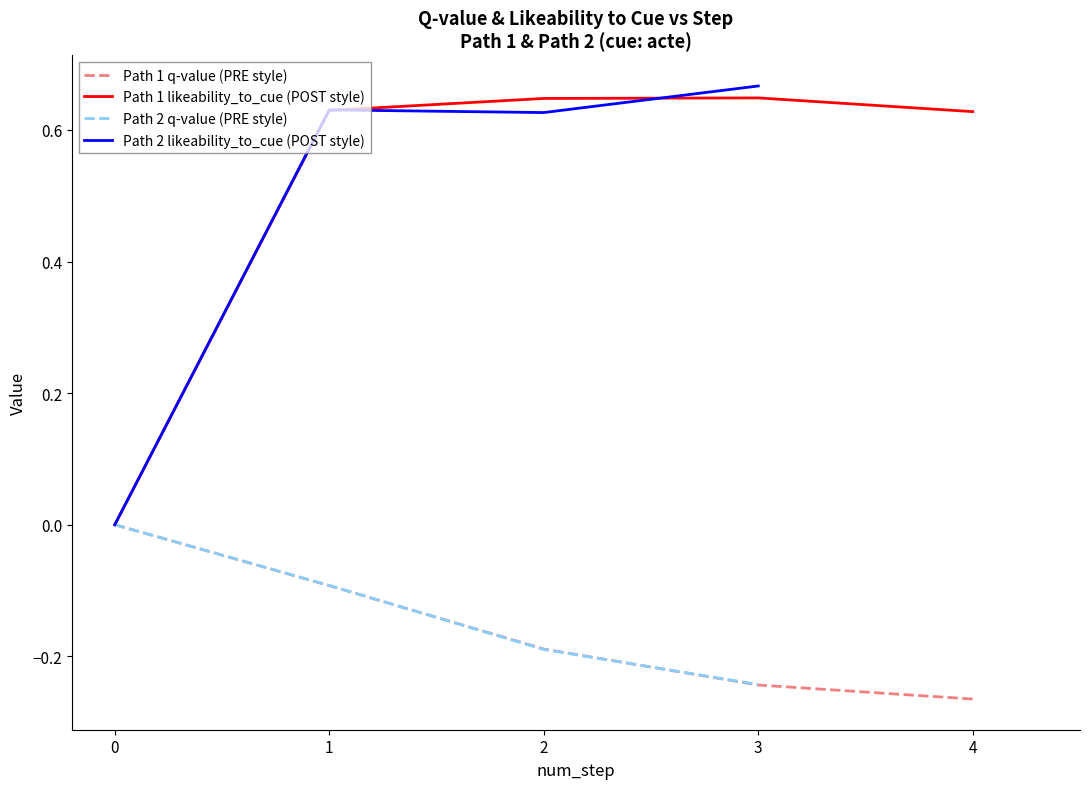

Is the value of likeability_to_cue at 4 greater than the value of q-value at 4?

Yes